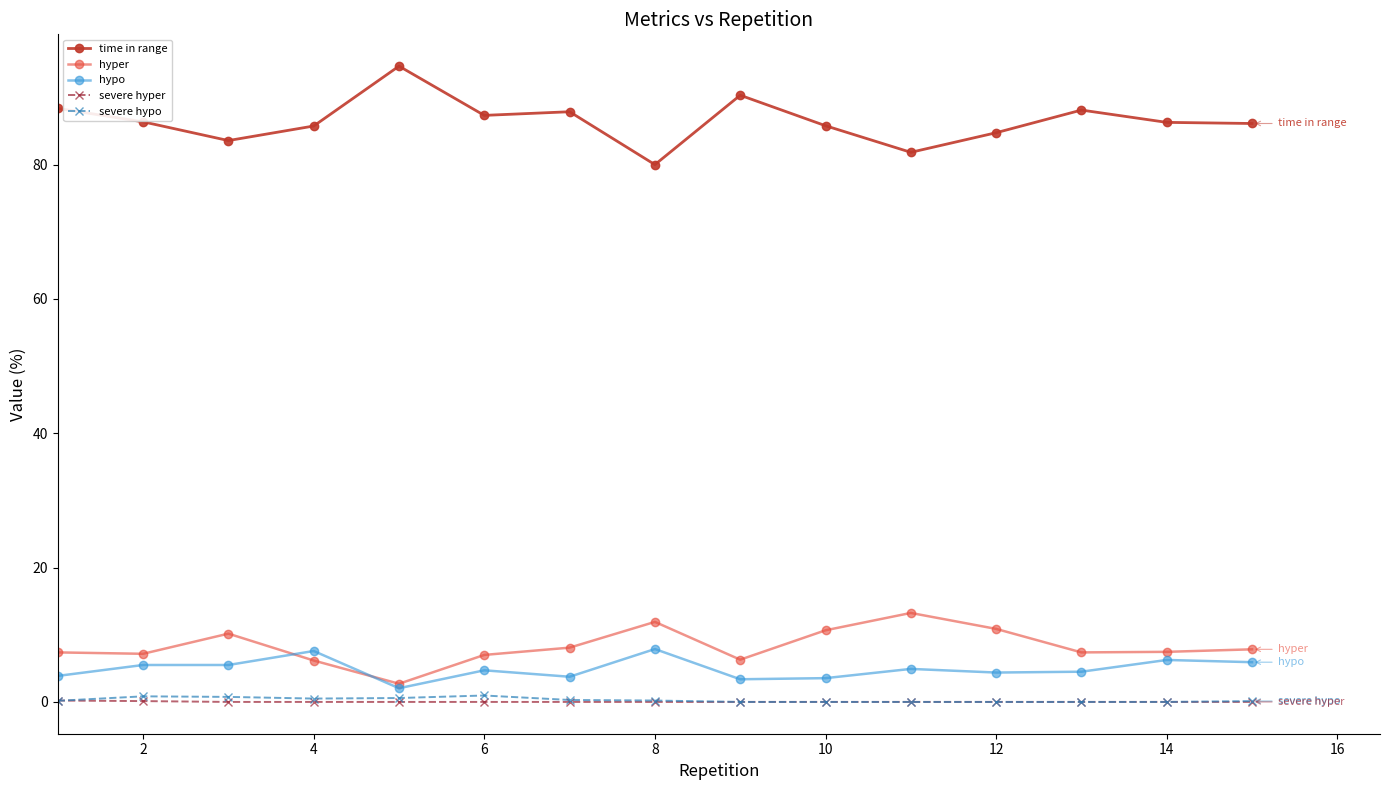

True or false: hyper has more than 1 points higher than both neighbors.

True